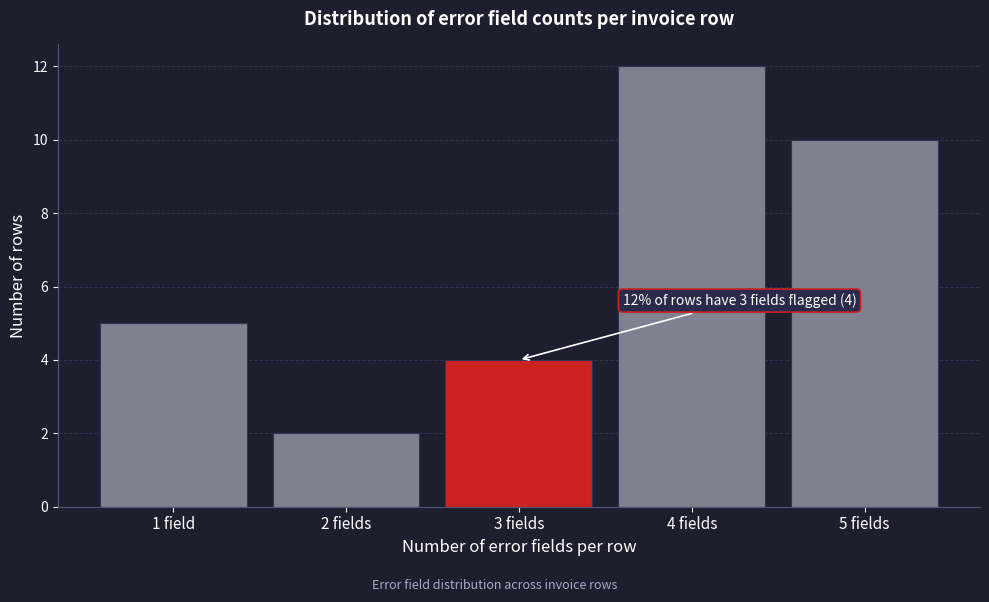

Reading left to right, list all the values displayed in this chart.

5	2	4	12	10